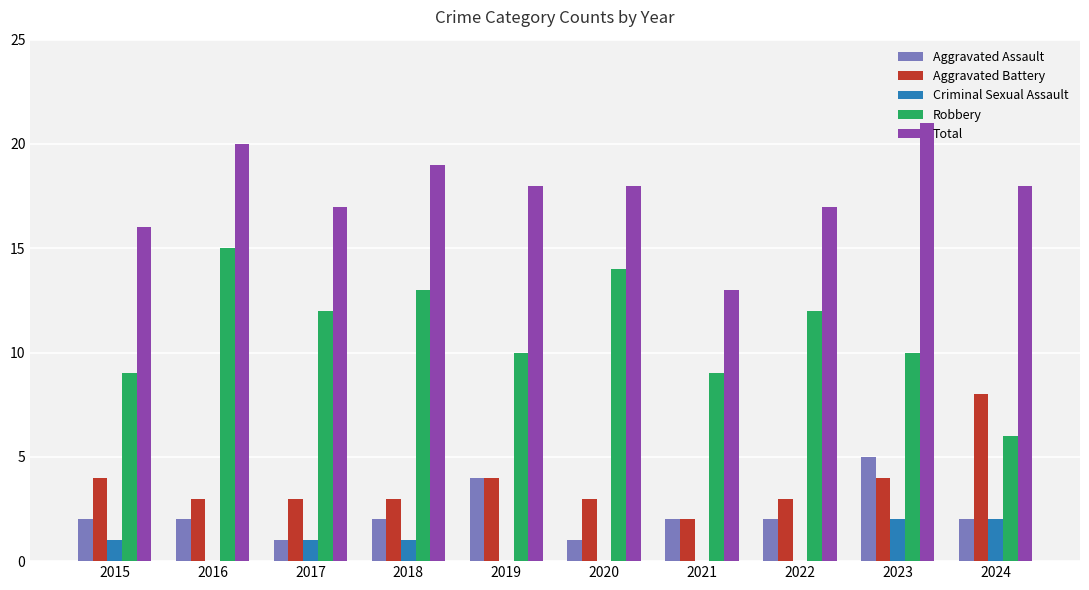

Between 2019 and 2021, which series saw the biggest shift?

Total